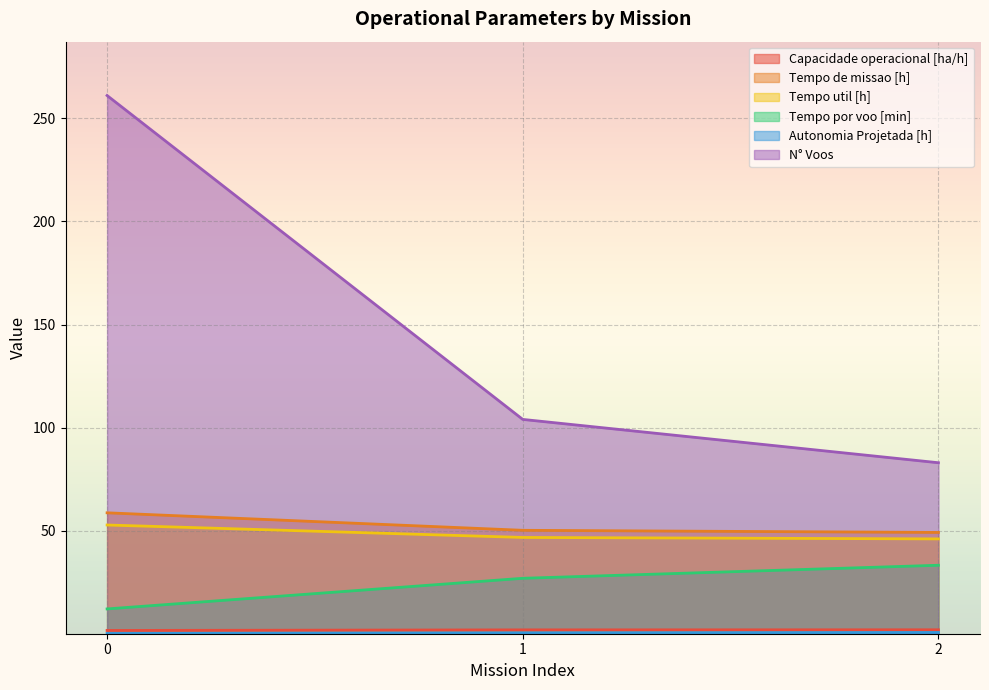

What is the spread (max minus min) of values at 0?

260.8